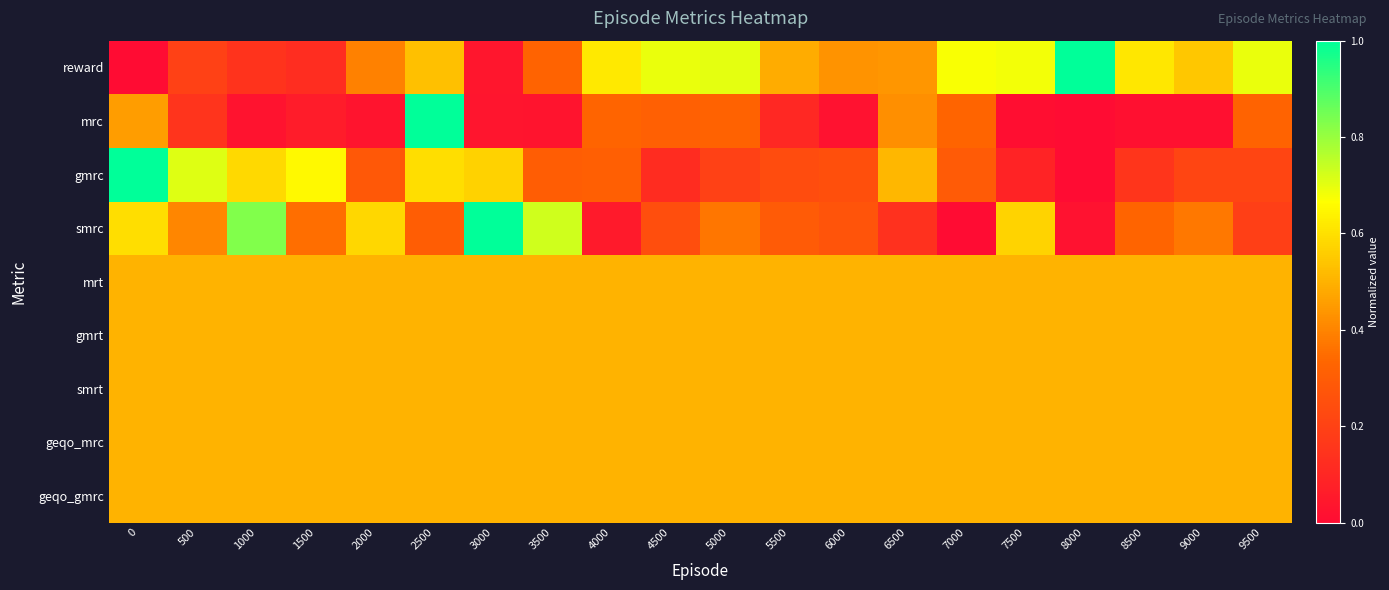

Rank the series at 3500 from highest to lowest value.

smrc, mrt, gmrt, smrt, geqo_mrc, geqo_gmrc, reward, gmrc, mrc